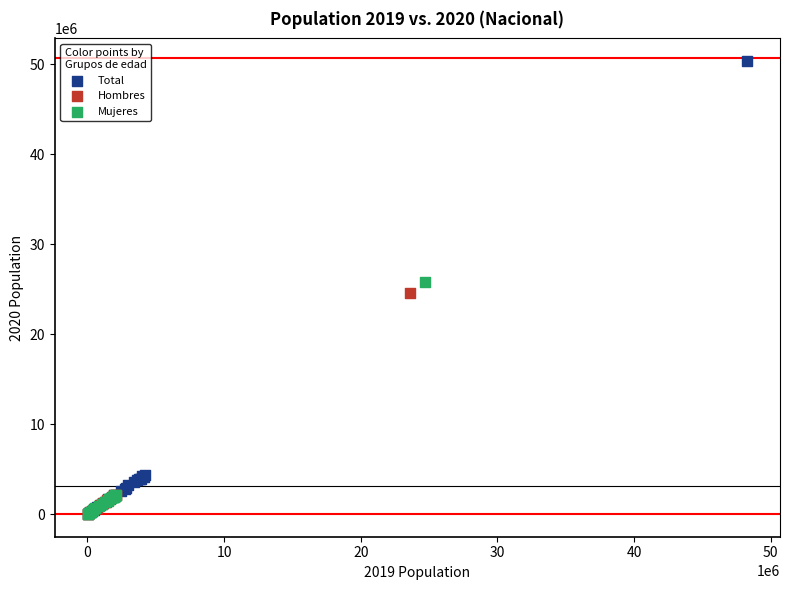

Which series has the widest spread of Y values?

Total